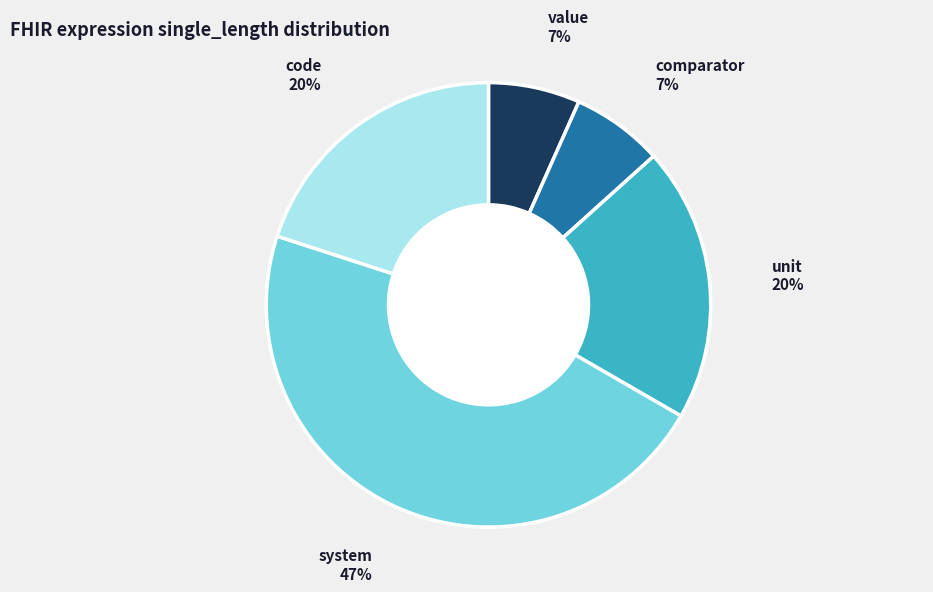

Which category has the biggest portion of the pie?

system